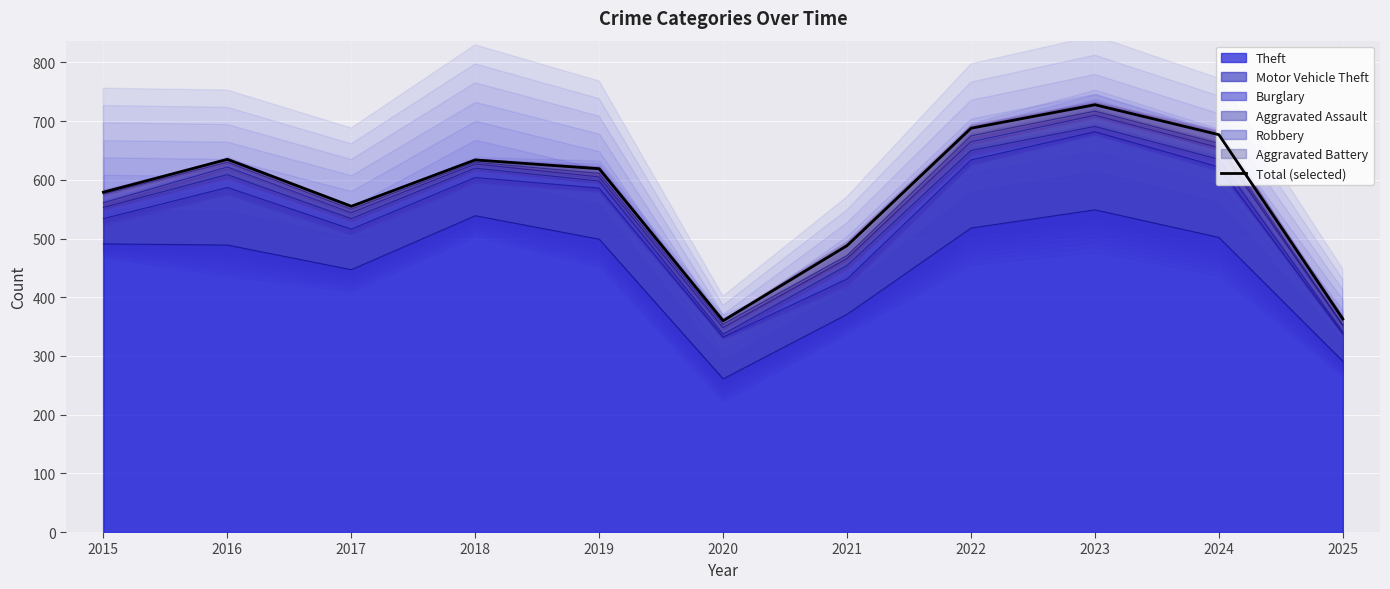

Reading left to right, extract all data points from this chart.

2015=579	2016=635	2017=555	2018=634	2019=619	2020=360	2021=488	2022=688	2023=728	2024=677	2025=363